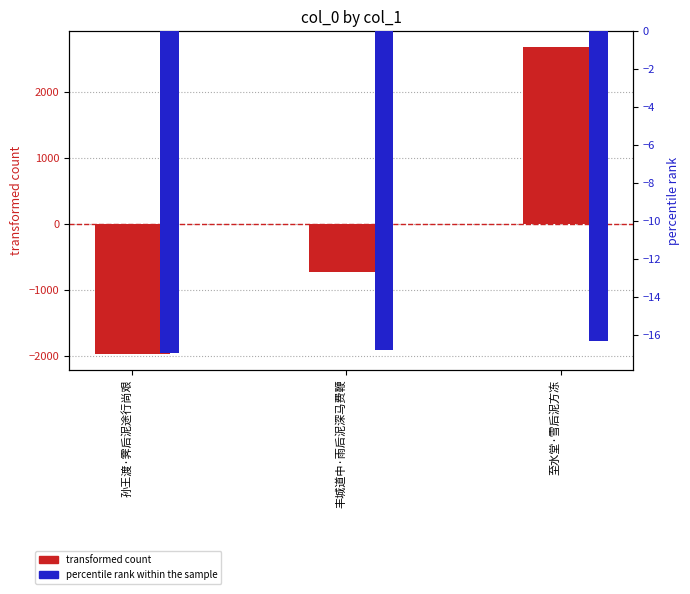

Between 至水堂·雪后泥方冻 and 孙王渡·霁后泥途行尚艰, which is larger?

至水堂·雪后泥方冻